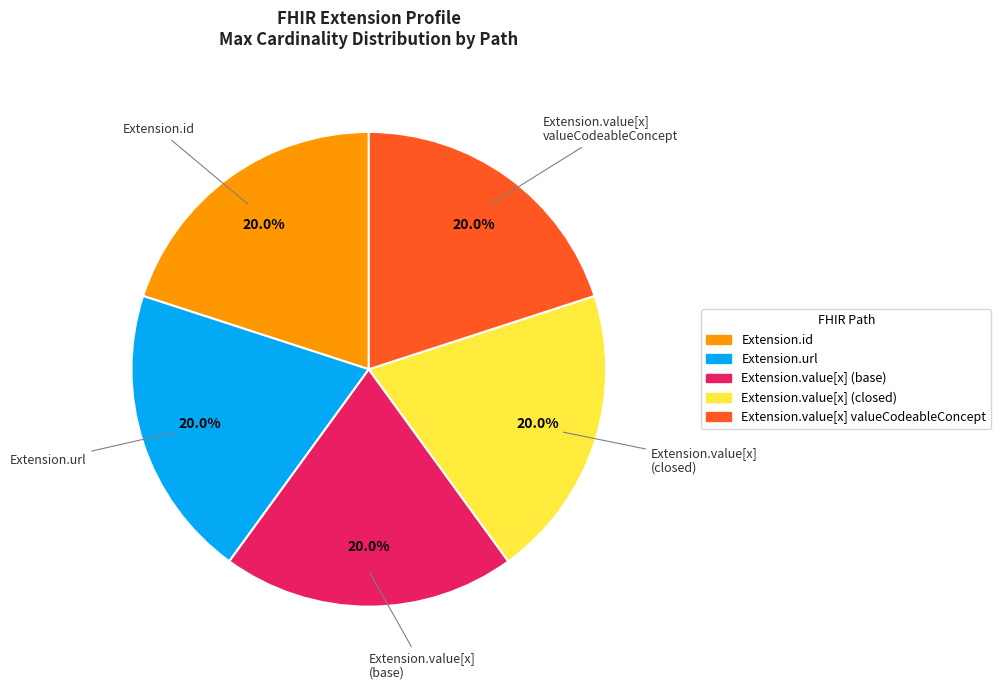

Is there any slice that represents more than half of the pie?

No